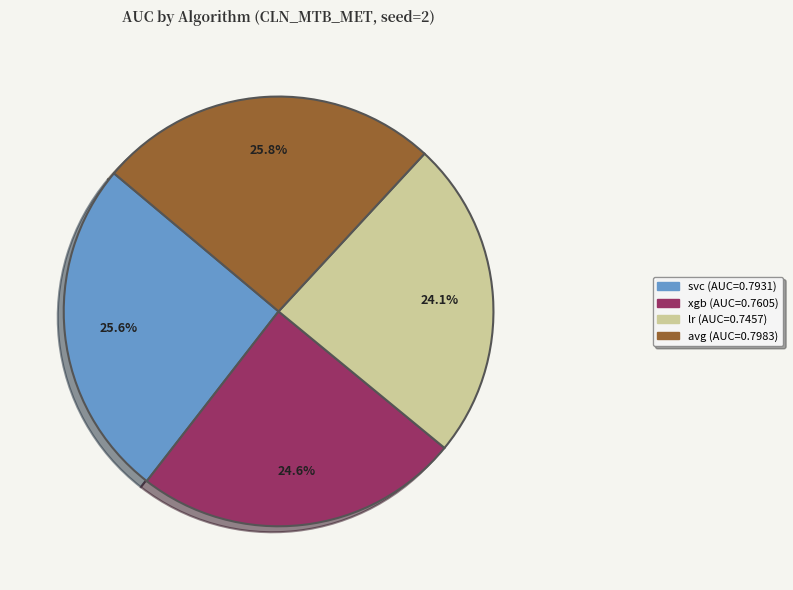

Does any single category account for the majority?

No